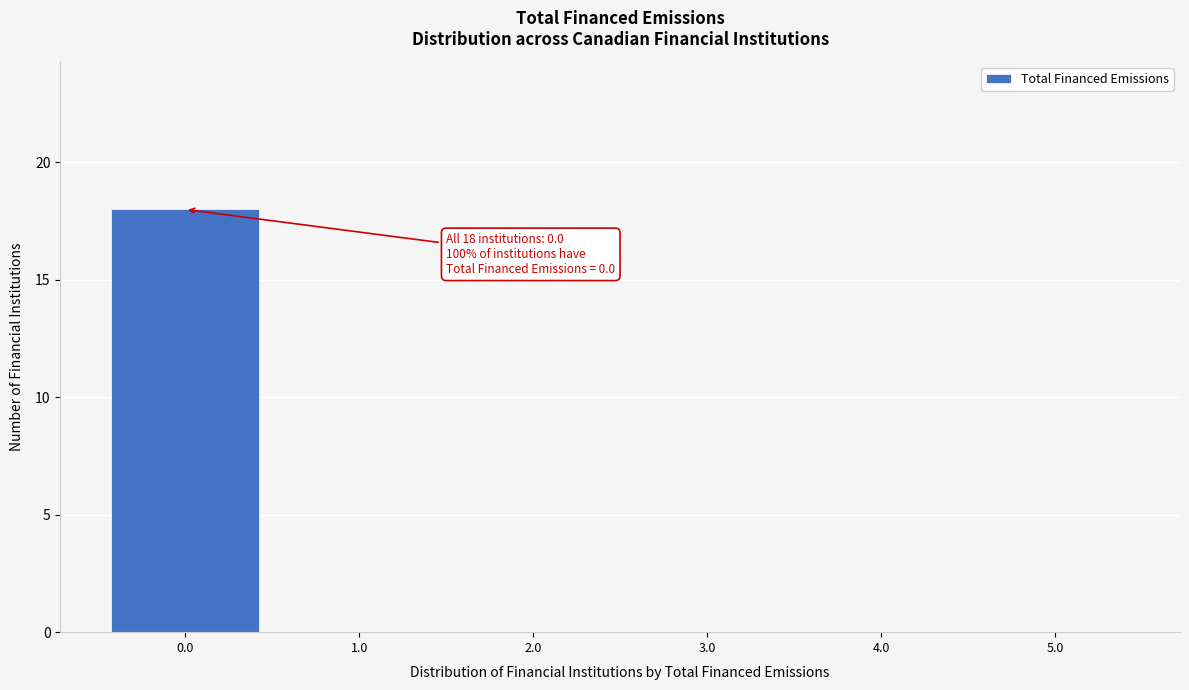

Reading right to left, extract all data points from this chart.

5.0=0	4.0=0	3.0=0	2.0=0	1.0=0	0.0=18